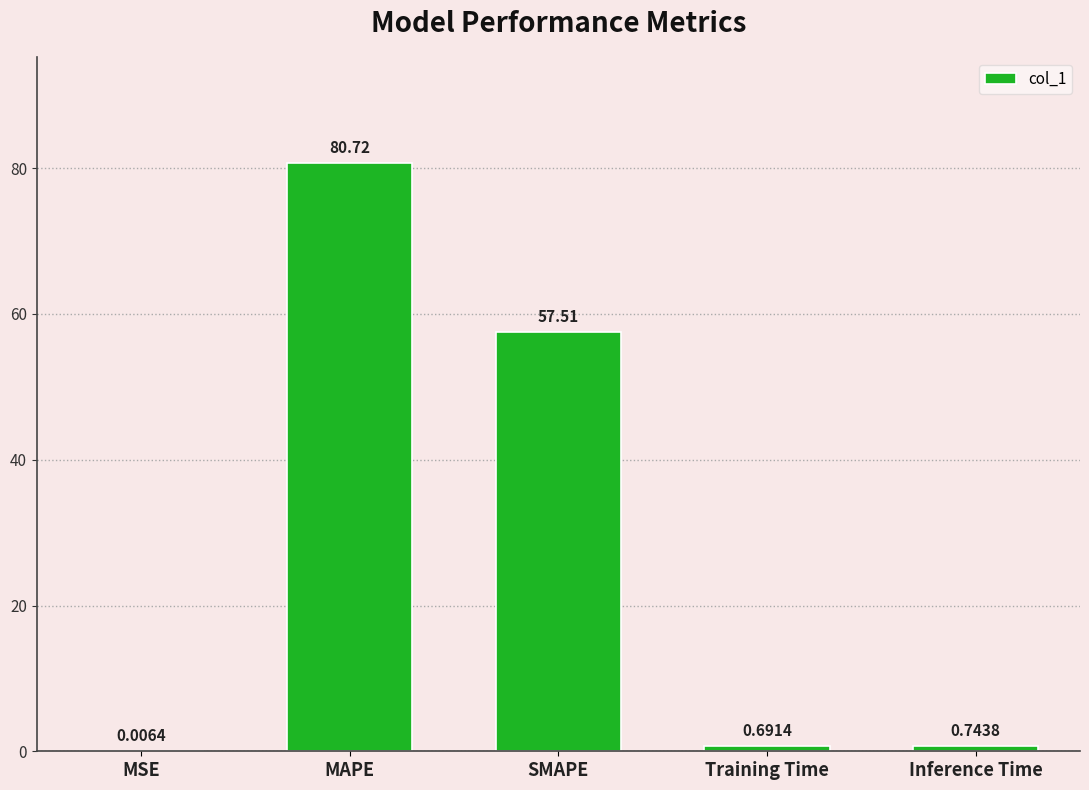

What is the average value?

27.9